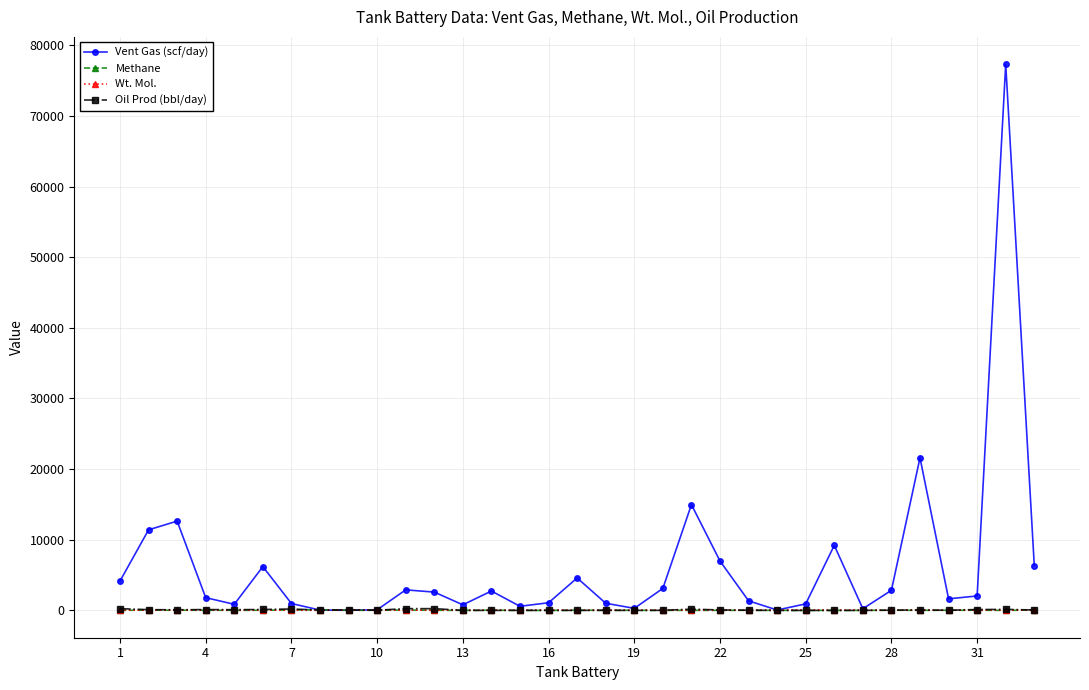

What is the maximum value shown in the chart?

77319.0